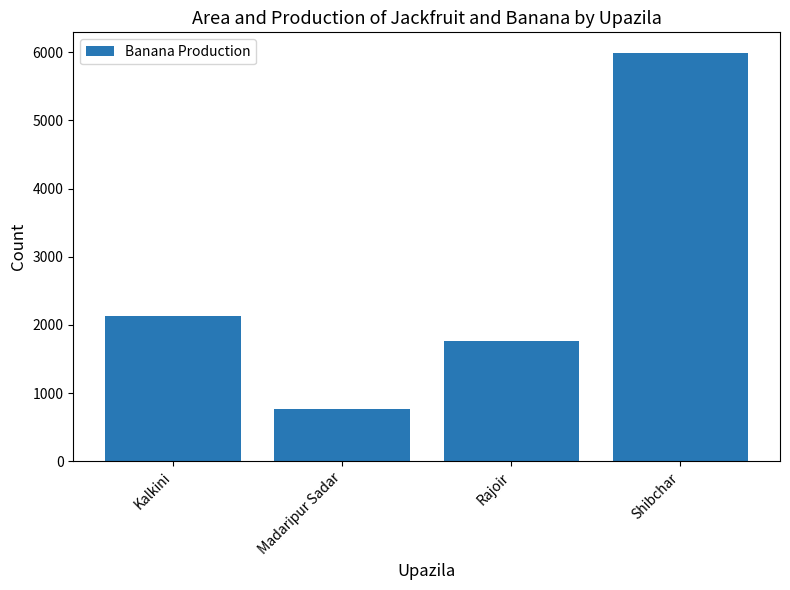

List the labels in order of value, largest first.

Shibchar, Kalkini, Rajoir, Madaripur Sadar